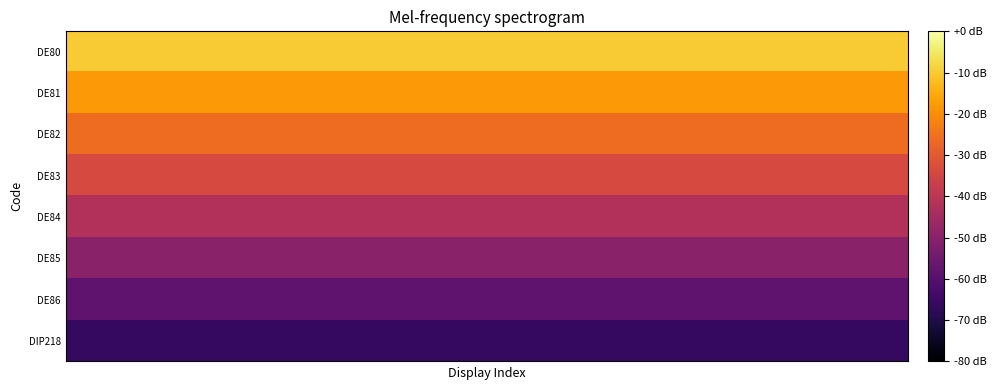

Reading left to right, extract all data points from this chart.

DE80: -10	-10	-10	-10	-10	-10	-10	-10	-10	-10	-10	-10
DE81: -18	-18	-18	-18	-18	-18	-18	-18	-18	-18	-18	-18
DE82: -26	-26	-26	-26	-26	-26	-26	-26	-26	-26	-26	-26
DE83: -34	-34	-34	-34	-34	-34	-34	-34	-34	-34	-34	-34
DE84: -42	-42	-42	-42	-42	-42	-42	-42	-42	-42	-42	-42
DE85: -50	-50	-50	-50	-50	-50	-50	-50	-50	-50	-50	-50
DE86: -58	-58	-58	-58	-58	-58	-58	-58	-58	-58	-58	-58
DIP218: -66	-66	-66	-66	-66	-66	-66	-66	-66	-66	-66	-66